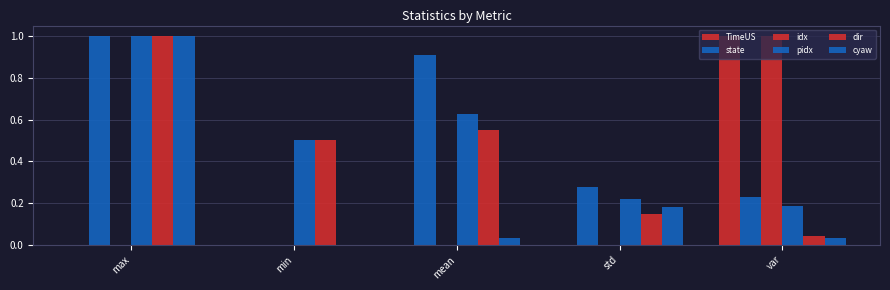

Rank the series by their maximum value, from lowest to highest.

TimeUS, state, idx, pidx, dir, cyaw